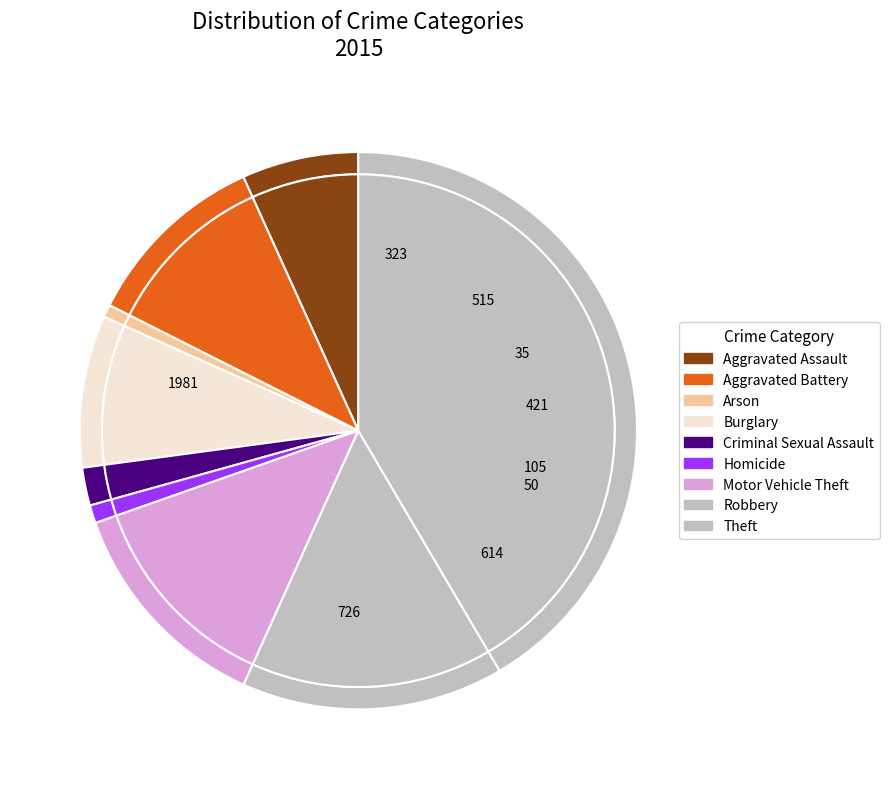

To the nearest percent, what portion does Criminal Sexual Assault represent?

2%